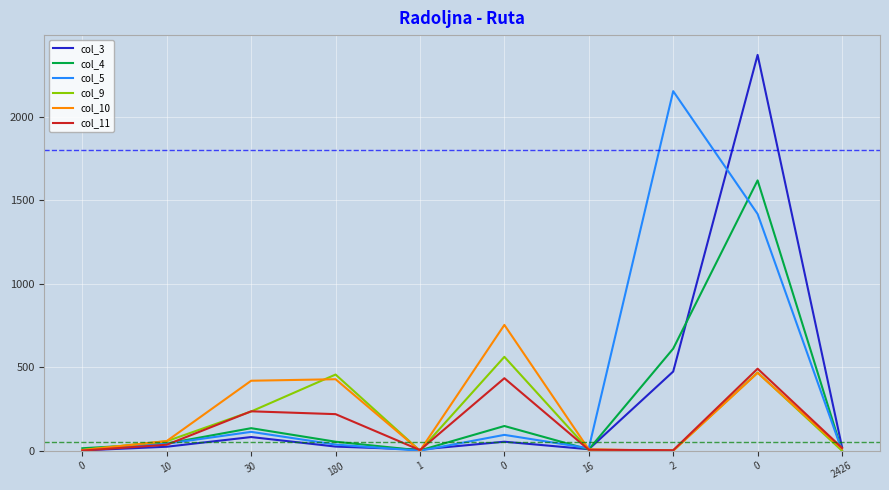

After their last crossing, which series has the higher values: col_4 or col_5?

col_4